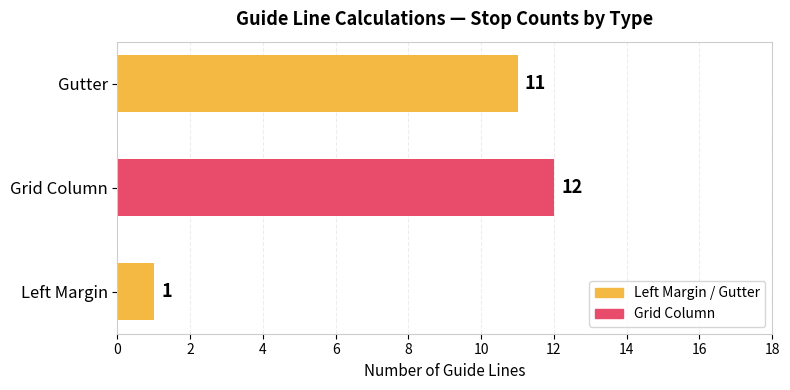

Count the number of categories in the chart.

3